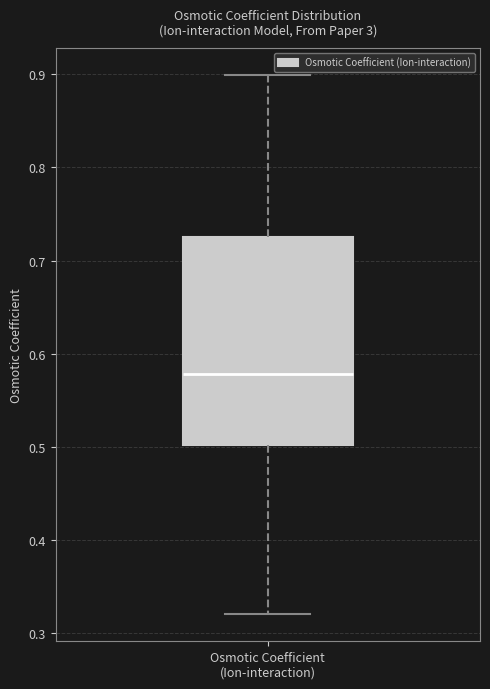

Read this box plot against the y-axis: the position of the median line, the range covered by the box, and the ends of both whiskers. The values are not printed on the chart, so give them approximately, as read against the axis.

median 0.58, box 0.50 to 0.73, whiskers 0.32 to 0.90